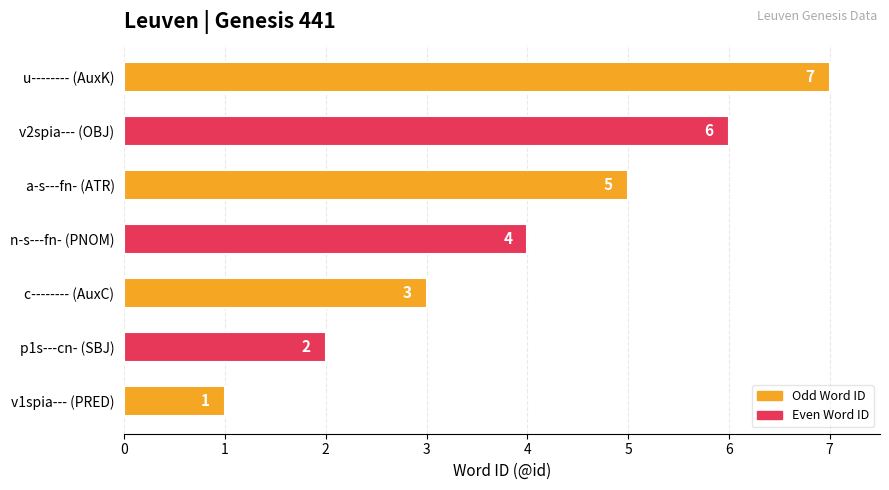

List the labels in order of value, largest first.

u-------- (AuxK), v2spia--- (OBJ), a-s---fn- (ATR), n-s---fn- (PNOM), c-------- (AuxC), p1s---cn- (SBJ), v1spia--- (PRED)